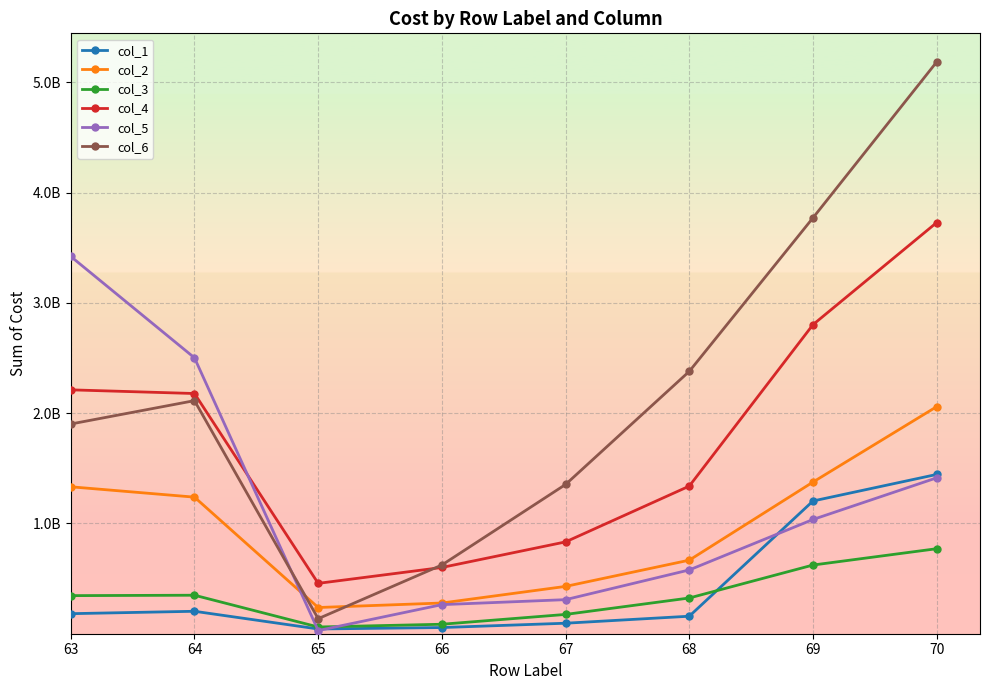

Which series has the widest spread of values?

col_6